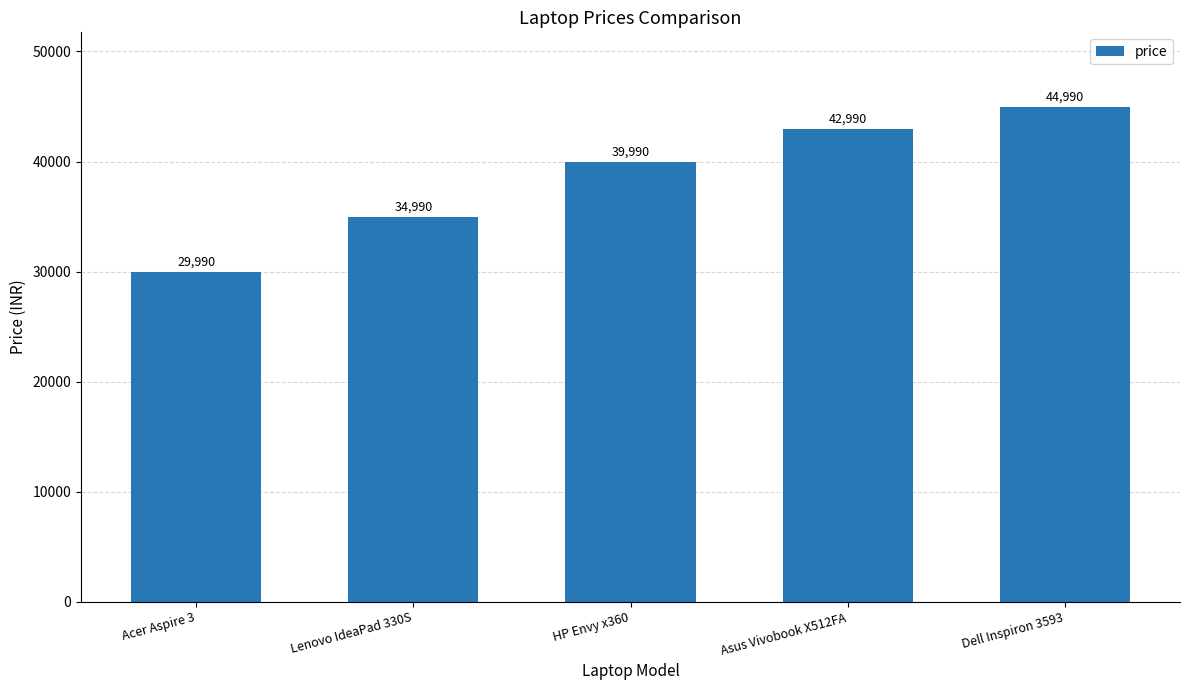

What is the greatest value displayed?

44990